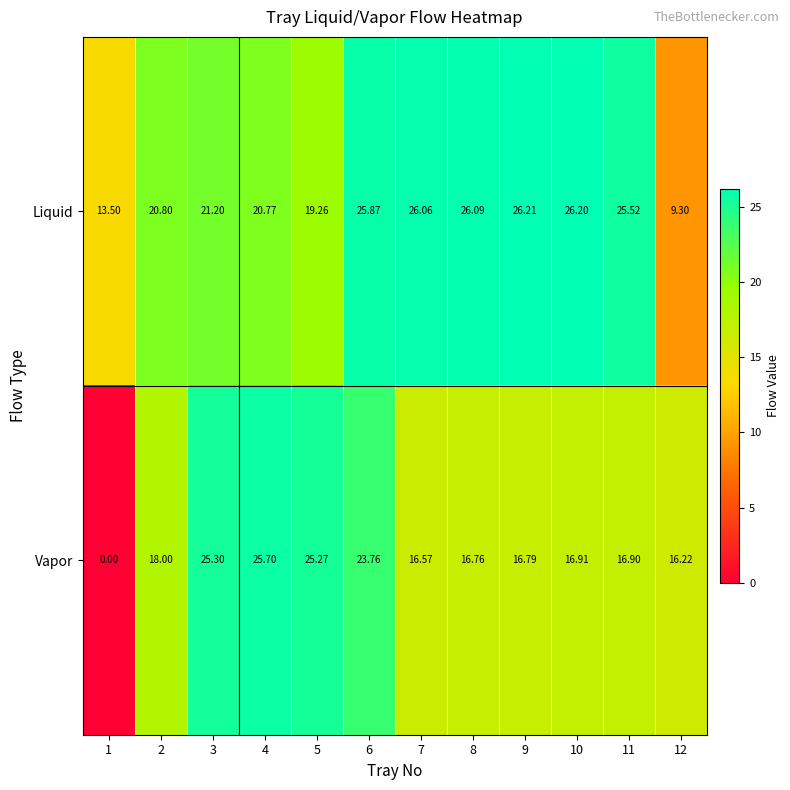

Which series has the largest total across all categories?

Liquid